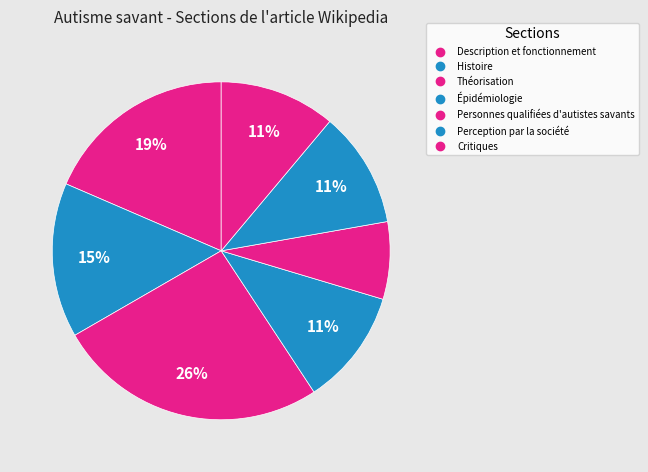

Is there a majority slice in this chart?

No